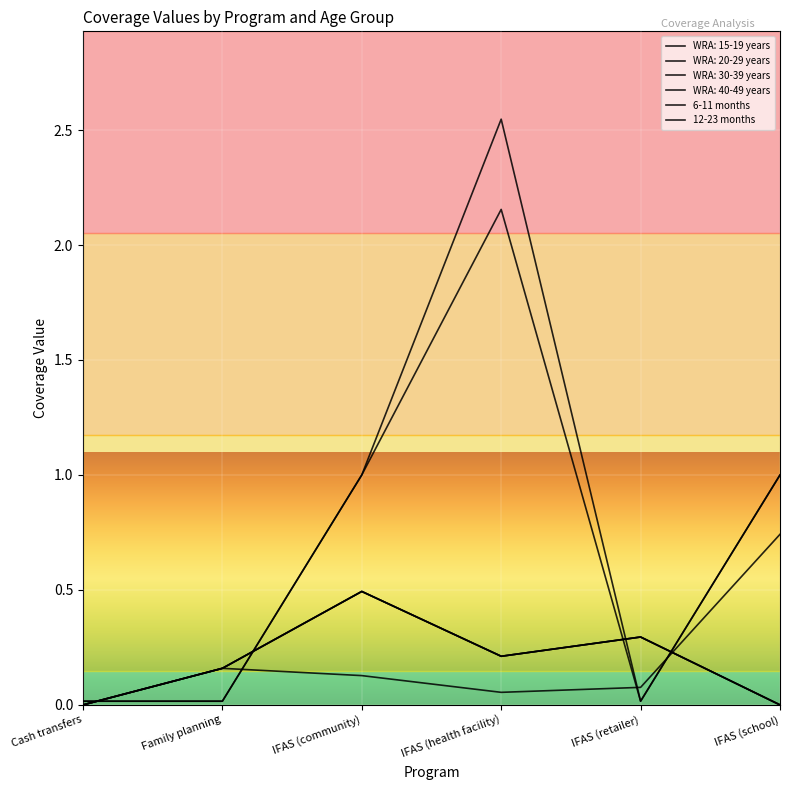

At which label does WRA: 15-19 years reach its minimum?

Cash transfers